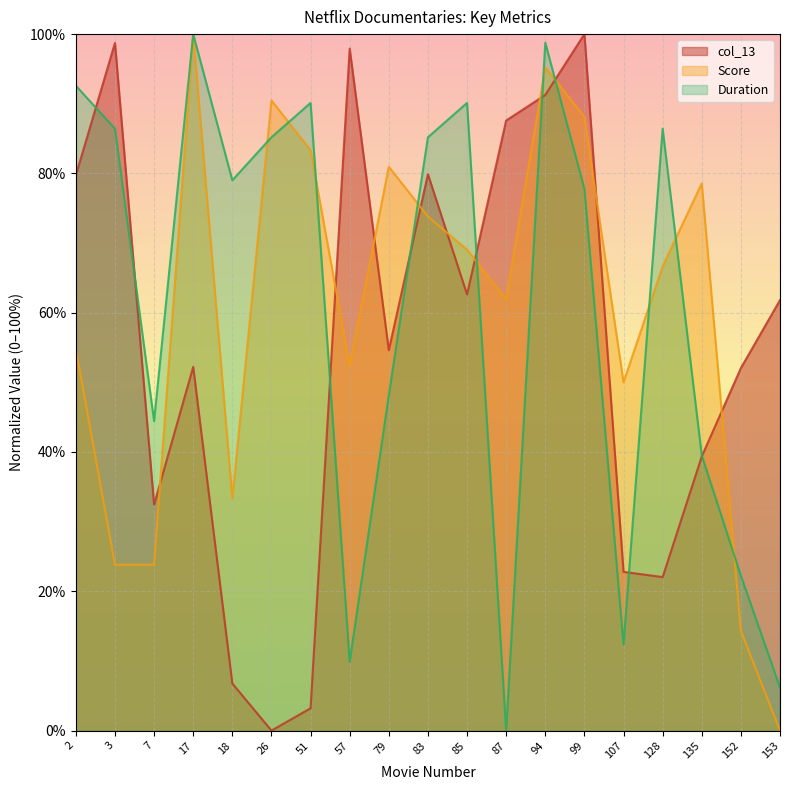

What is the spread (max minus min) of values at 85?

0.3